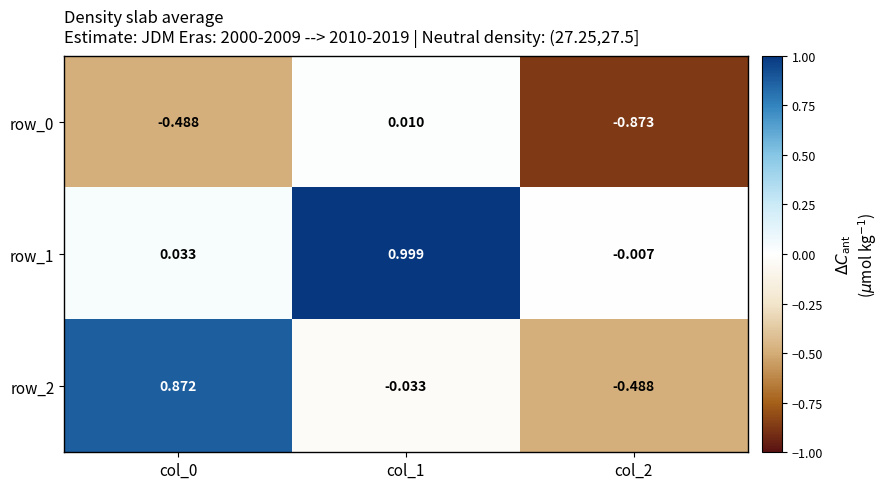

How many data points does each series have?

3